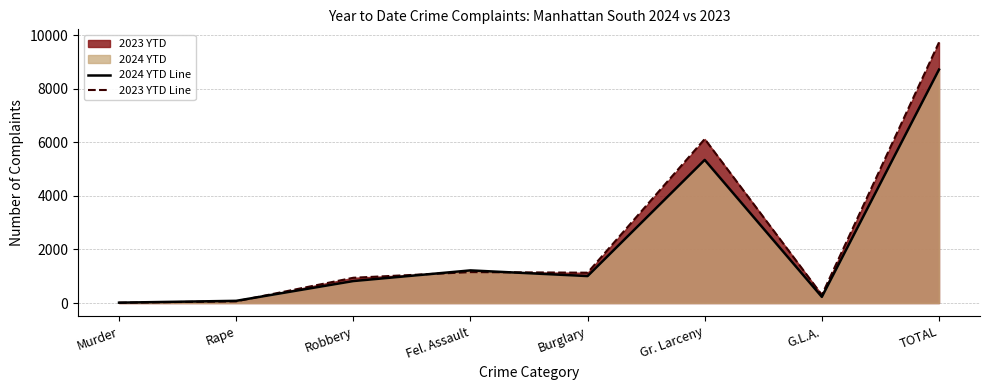

Which series has the widest spread of values?

2023 YTD